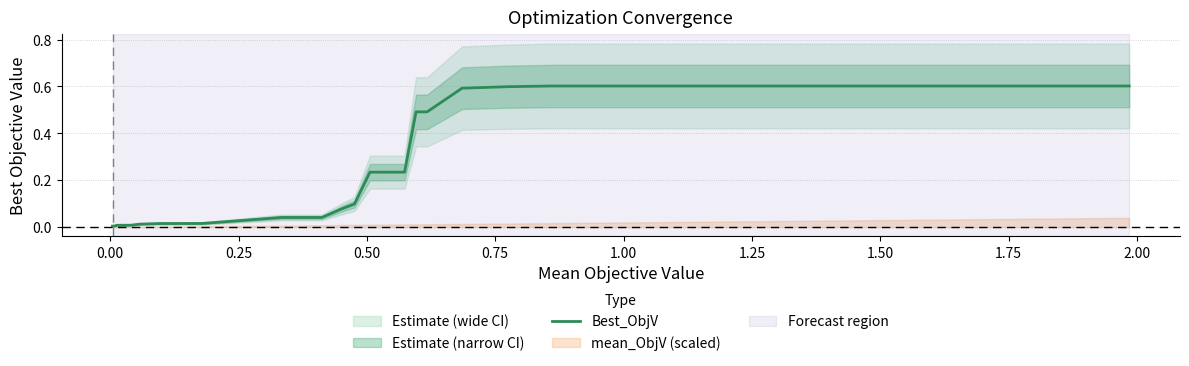

What is the maximum value shown in the chart?

0.6